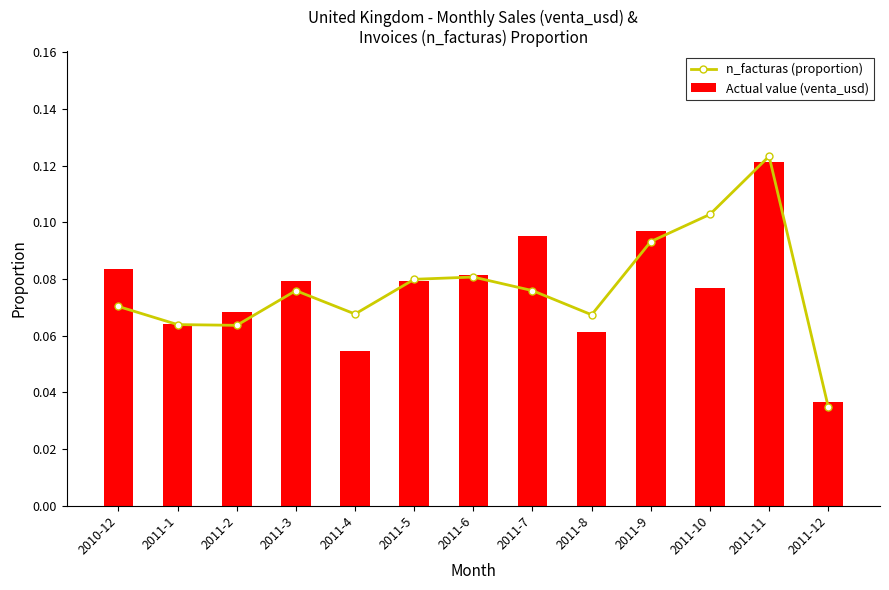

At which label is Actual value (venta_usd) closest to 0?

2011-12